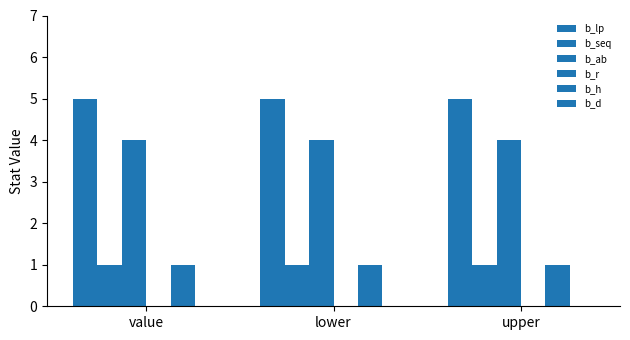

How many bars are there in total?

12